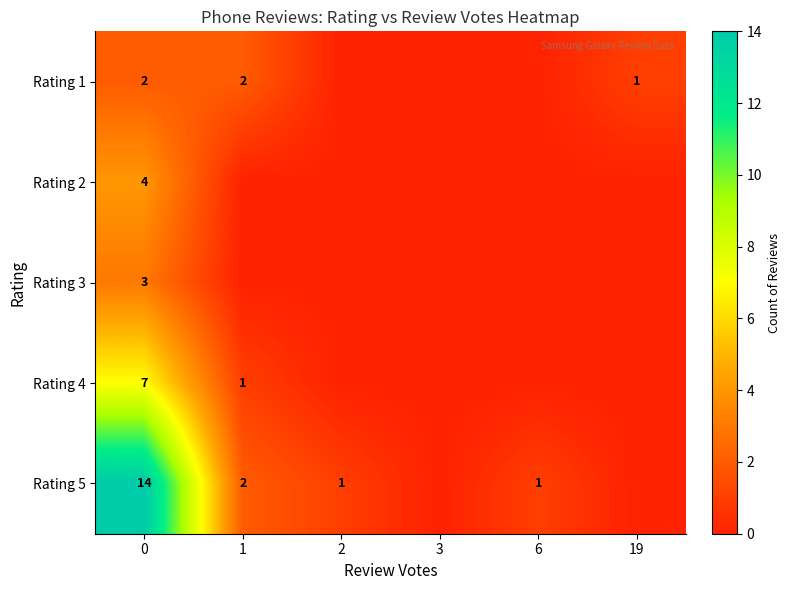

Is it true that Rating 4 equals 1 at 1?

True